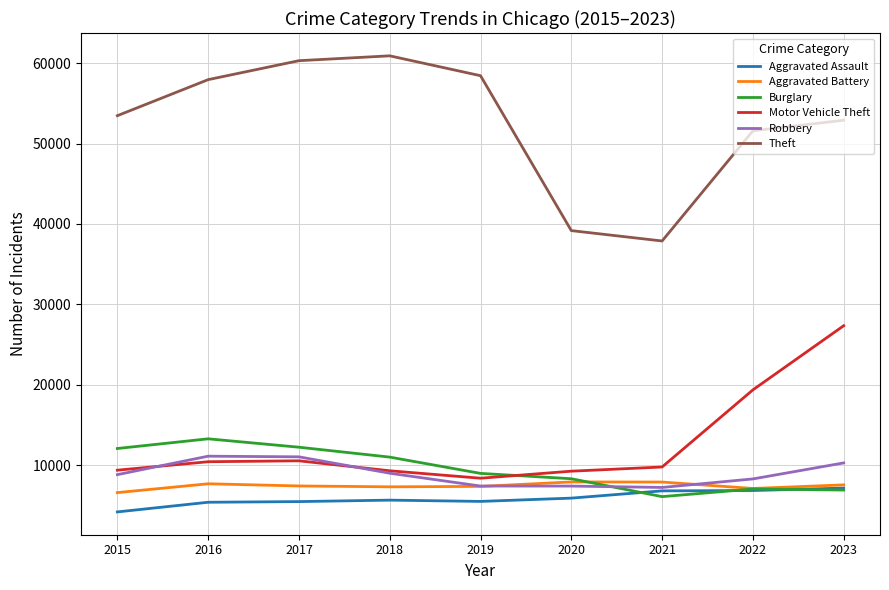

What is the lowest value of the Aggravated Battery series?

6601